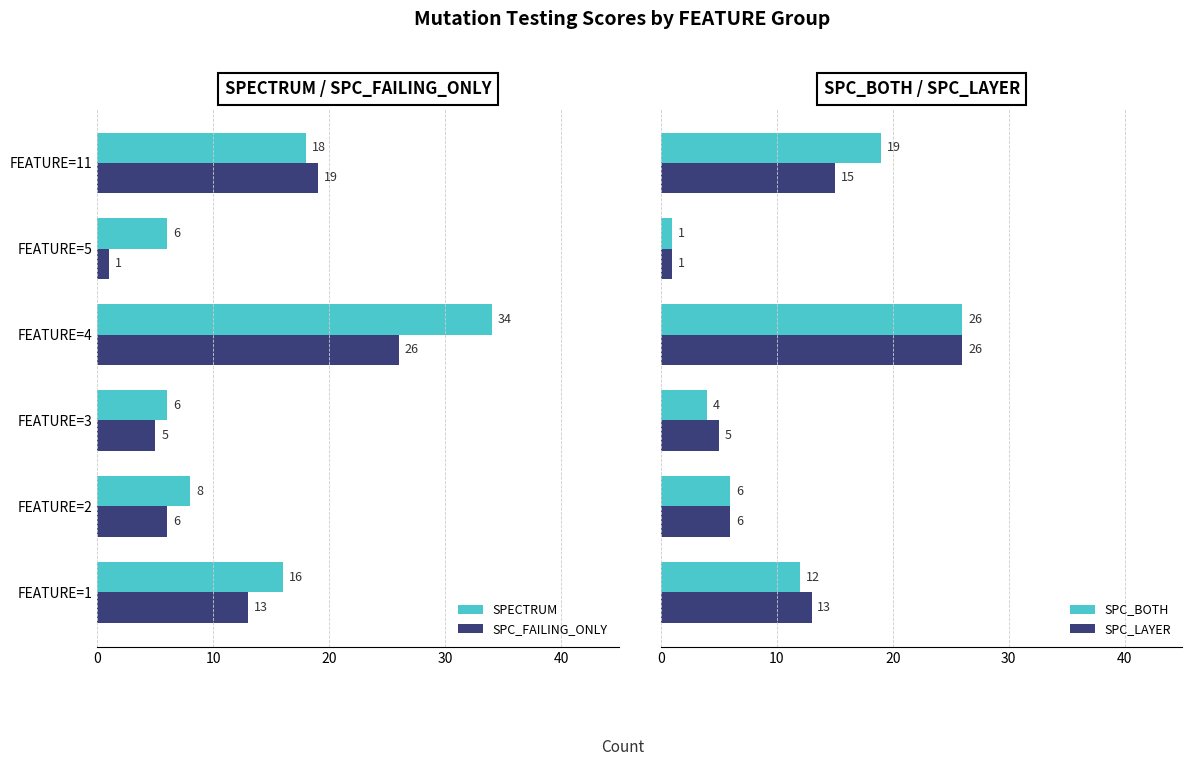

Is it true that SPECTRUM equals 18 at FEATURE=11?

True